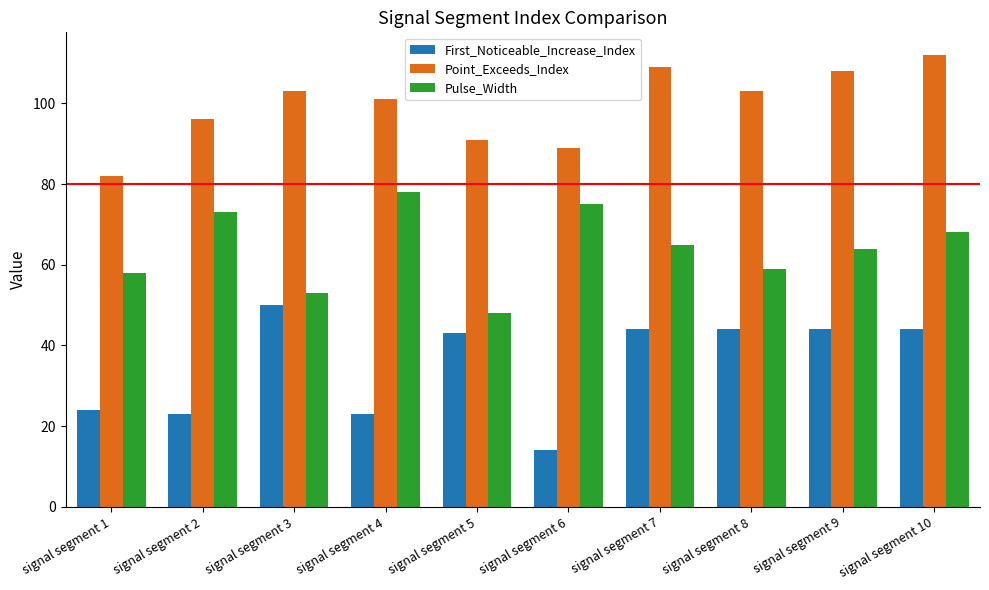

List the labels in order of Pulse_Width value, smallest first.

signal segment 5, signal segment 3, signal segment 1, signal segment 8, signal segment 9, signal segment 7, signal segment 10, signal segment 2, signal segment 6, signal segment 4